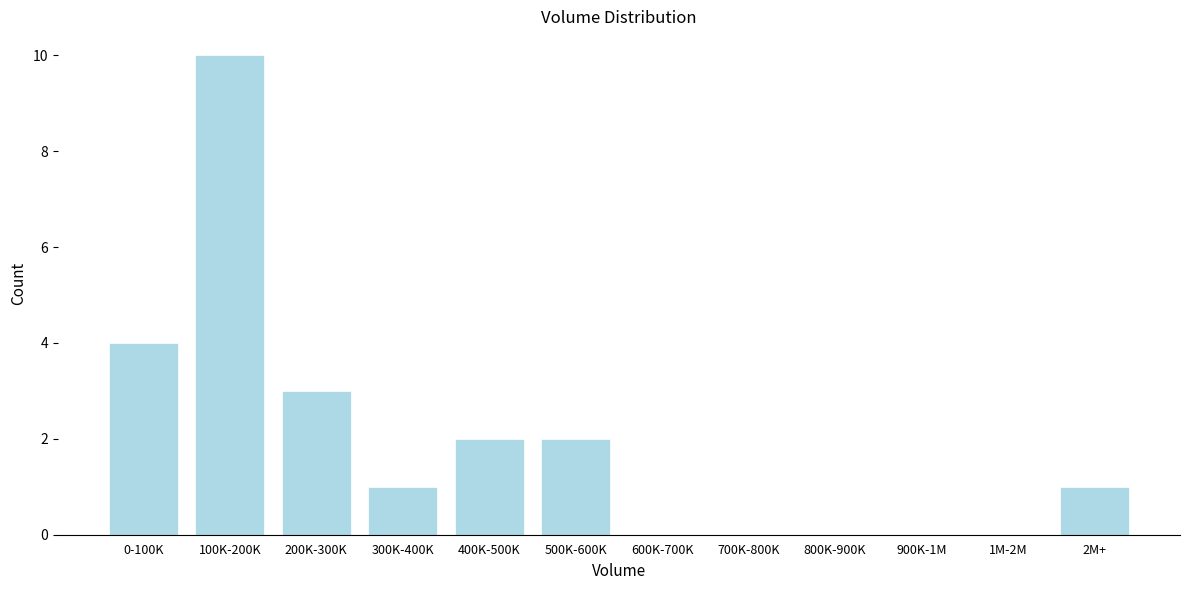

Reading left to right, list all the values displayed in this chart.

0-100K=4	100K-200K=10	200K-300K=3	300K-400K=1	400K-500K=2	500K-600K=2	600K-700K=0	700K-800K=0	800K-900K=0	900K-1M=0	1M-2M=0	2M+=1